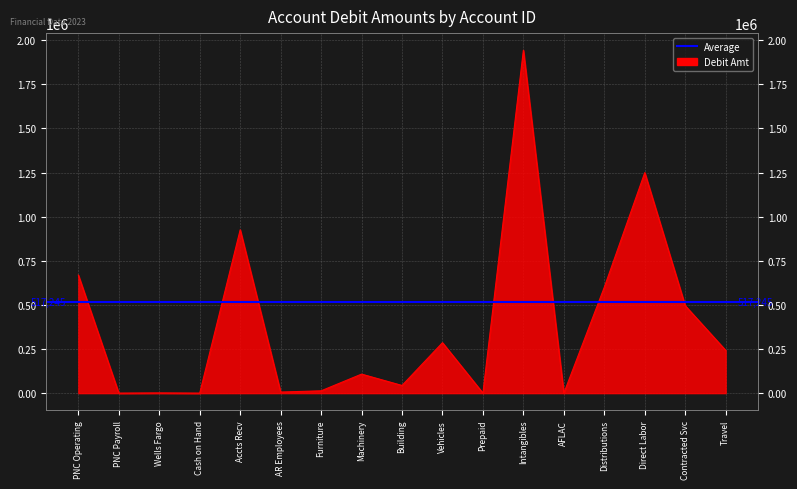

True or false: the data shows 3441348.4 at Intangibles.

False